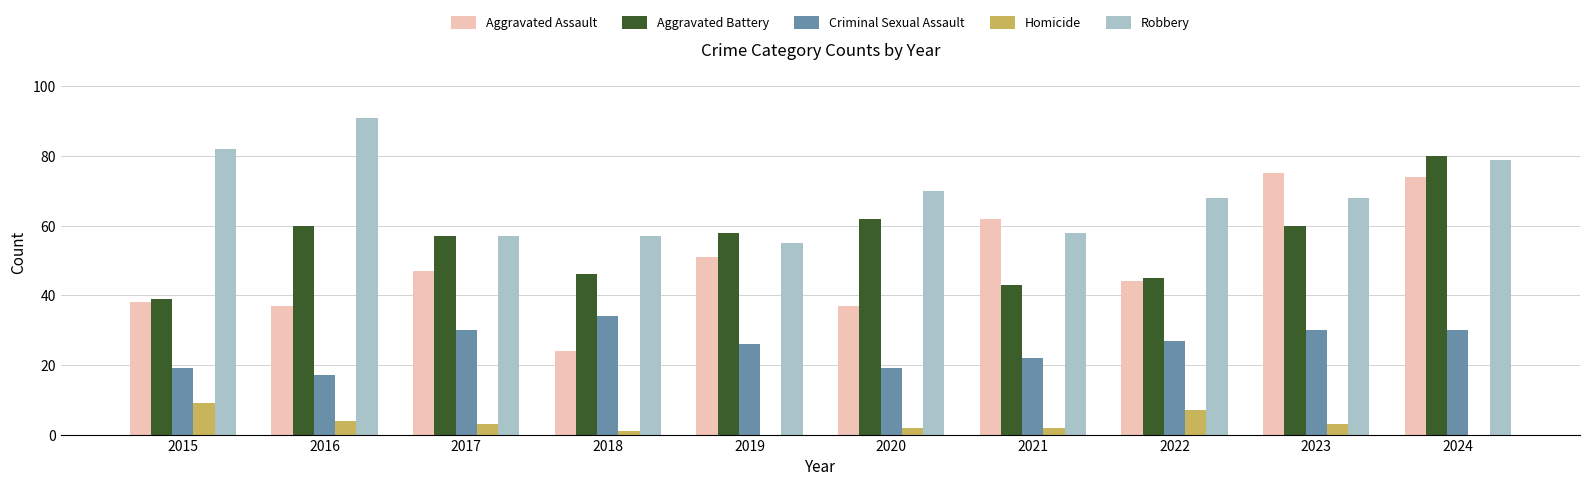

What is the maximum value for Homicide?

9